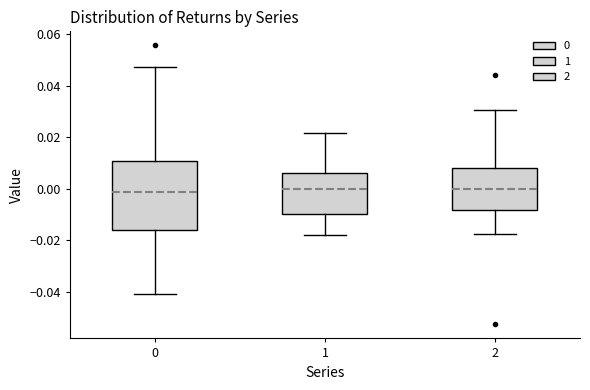

Which box is the tallest, from its lower edge to its upper edge?

0